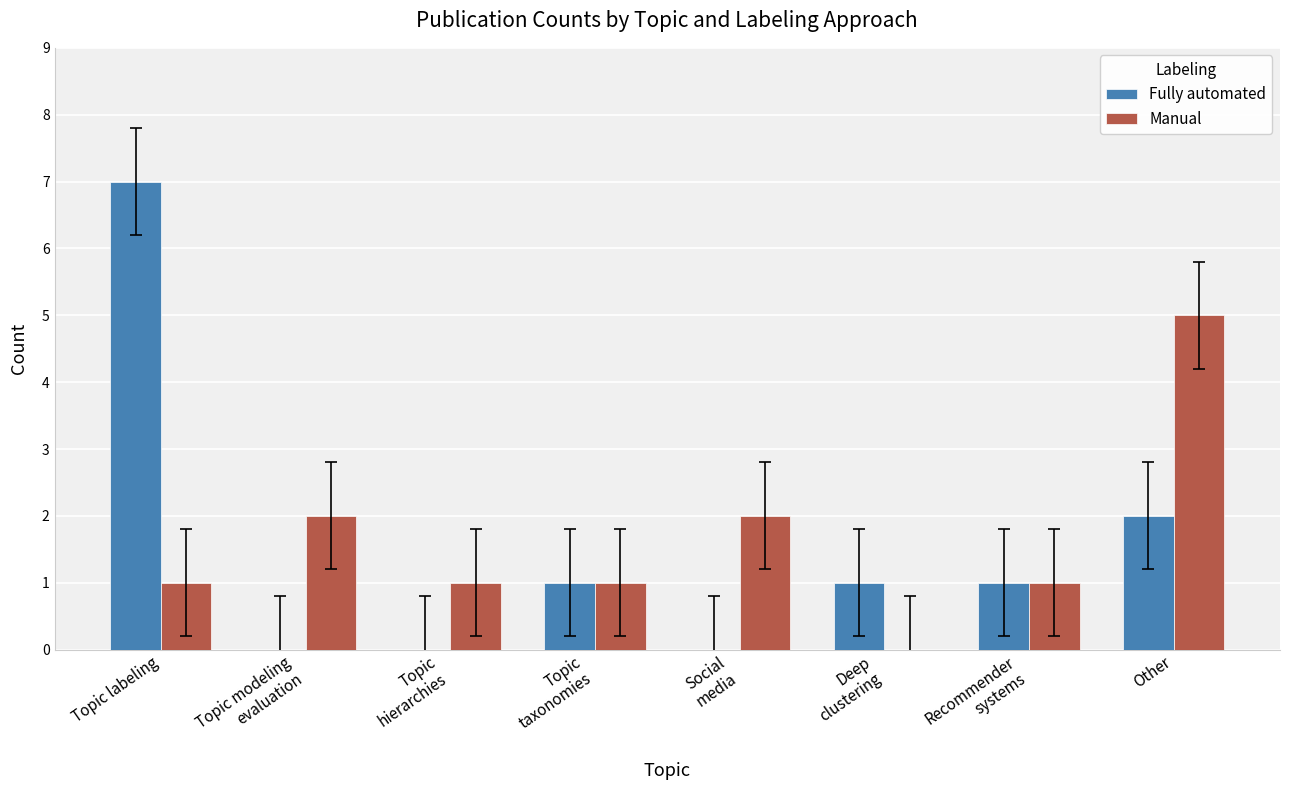

True or false: Fully automated has a value of -2 at Topic
hierarchies.

False